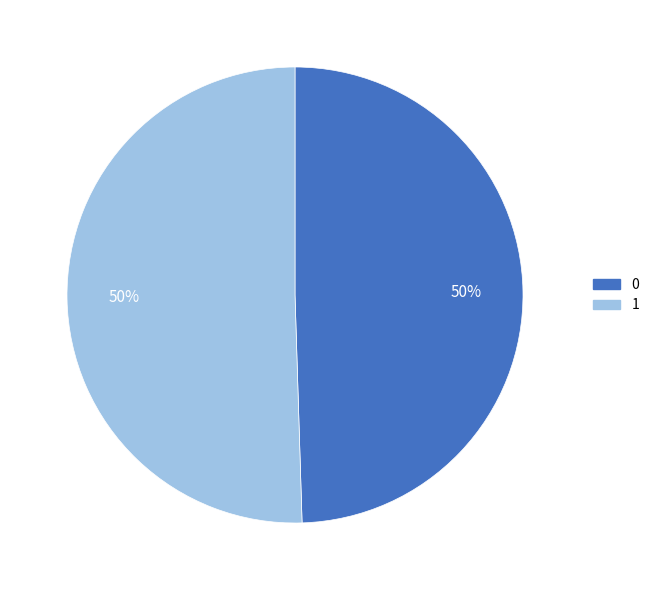

What is the majority slice?

1